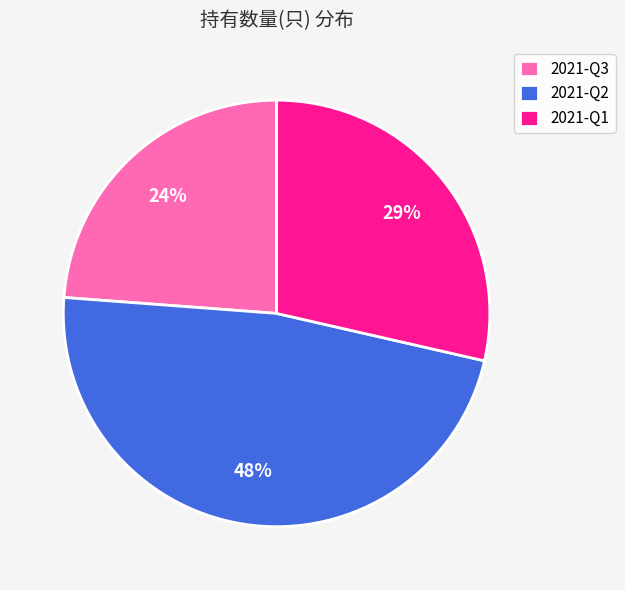

The 2021-Q3 slice represents 32% of the pie. True or false?

False